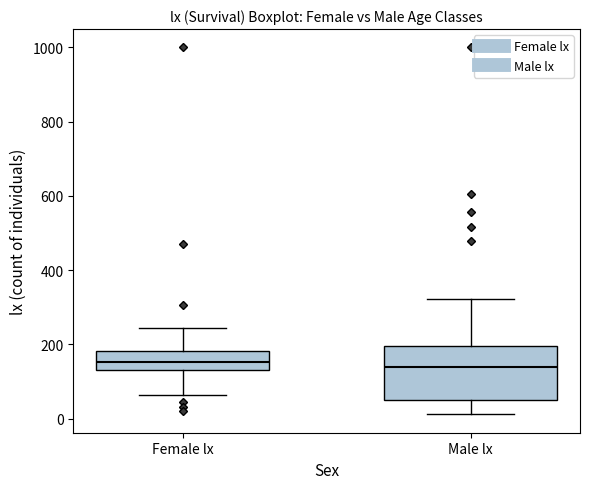

Where does the median line of the box for Male lx sit on the y-axis? The values are not printed on the chart, so give them approximately, as read against the axis.

140